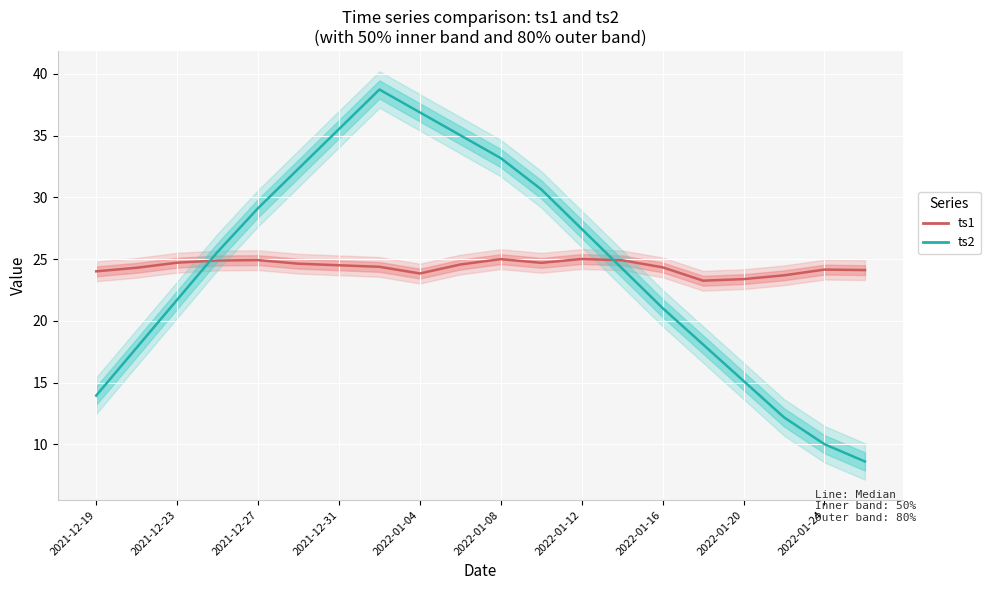

How many data points in ts1 are above 24?

16